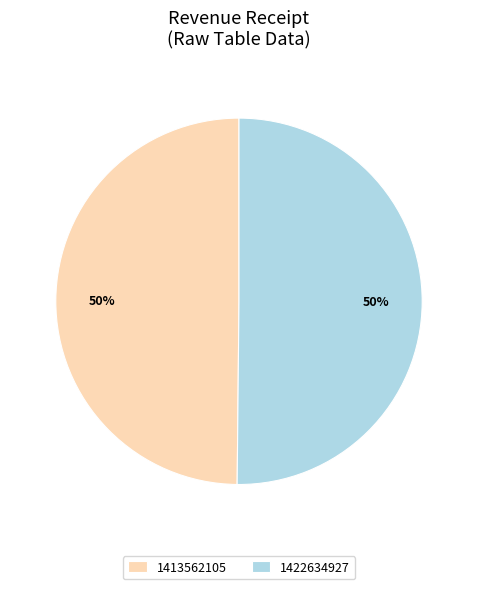

How many slices are in this pie chart?

2